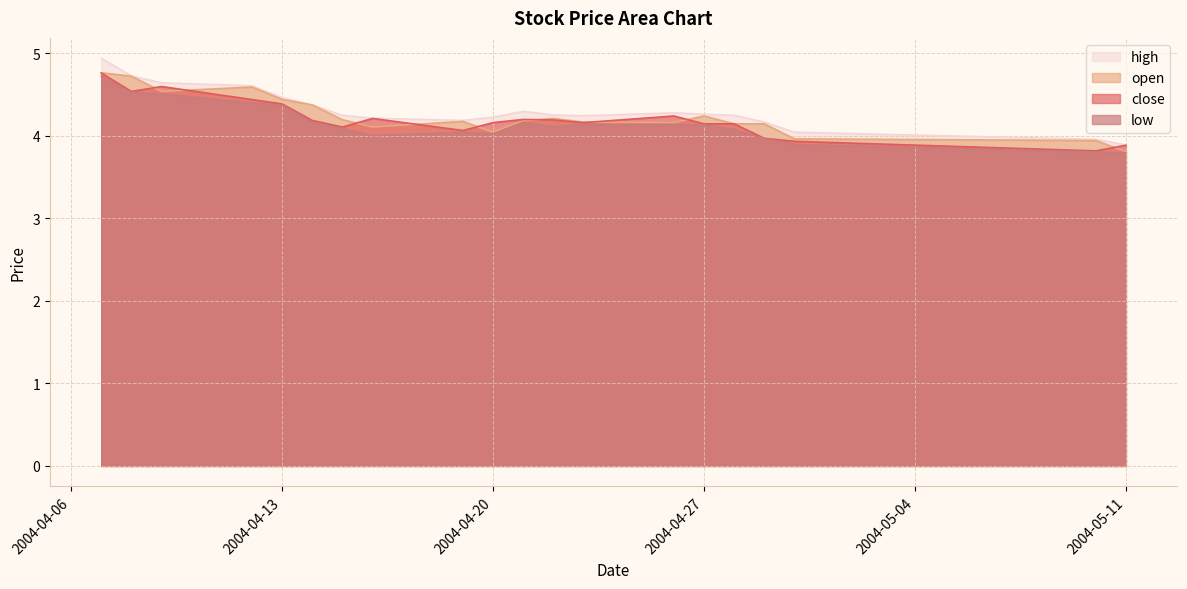

At which label is high closest to 4?

2004-05-10